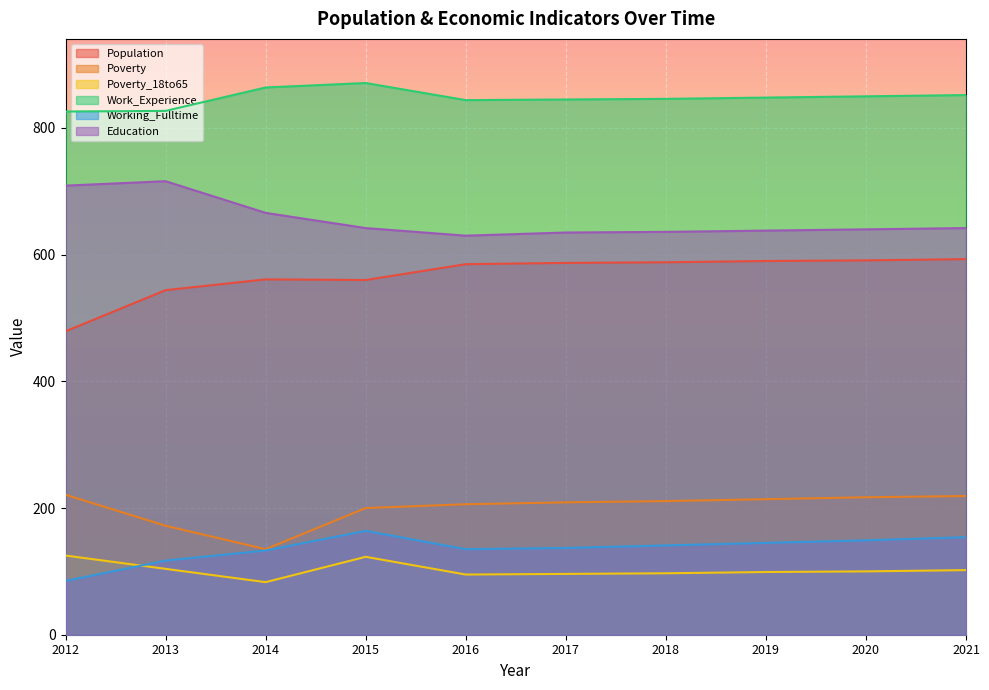

What are all the series names shown in the legend?

Population, Poverty, Poverty_18to65, Work_Experience, Working_Fulltime, Education